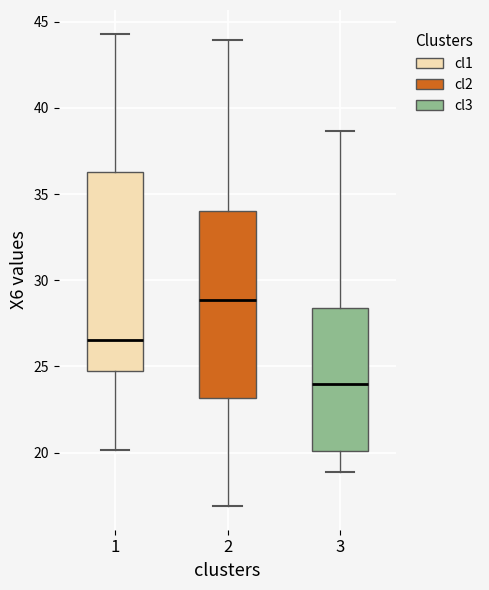

Where is the upper edge of the box at x = 3 on the y-axis? The values are not printed on the chart, so give them approximately, as read against the axis.

28.5